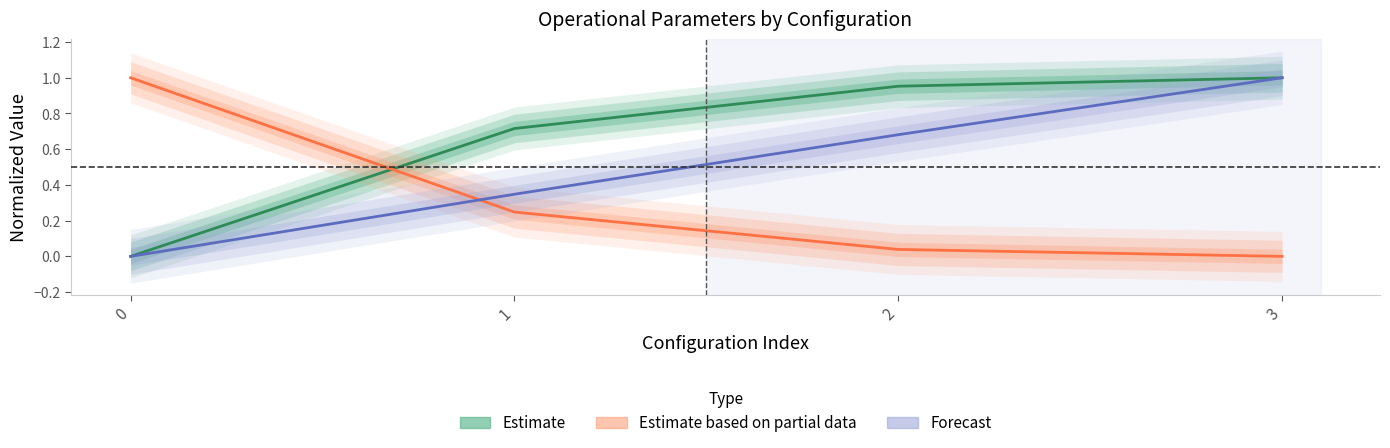

The Forecast series shows 0.3 at 1. True or false?

True